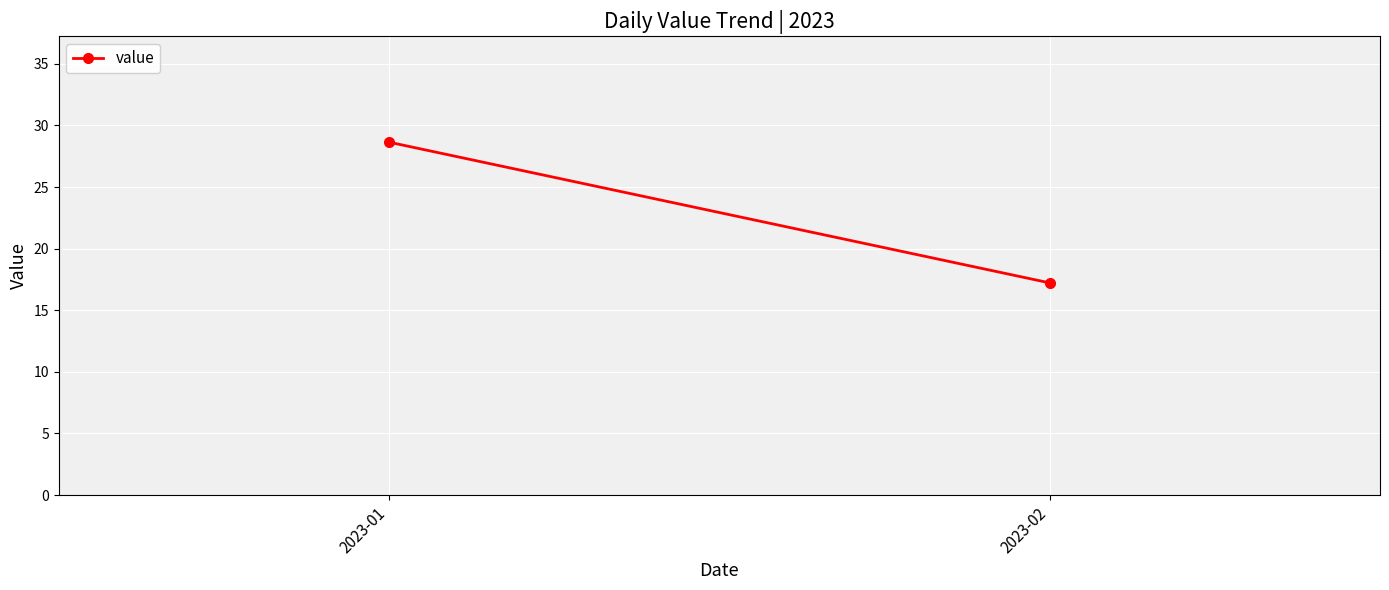

Is it true that the value at 2023-01 is 19.0?

False